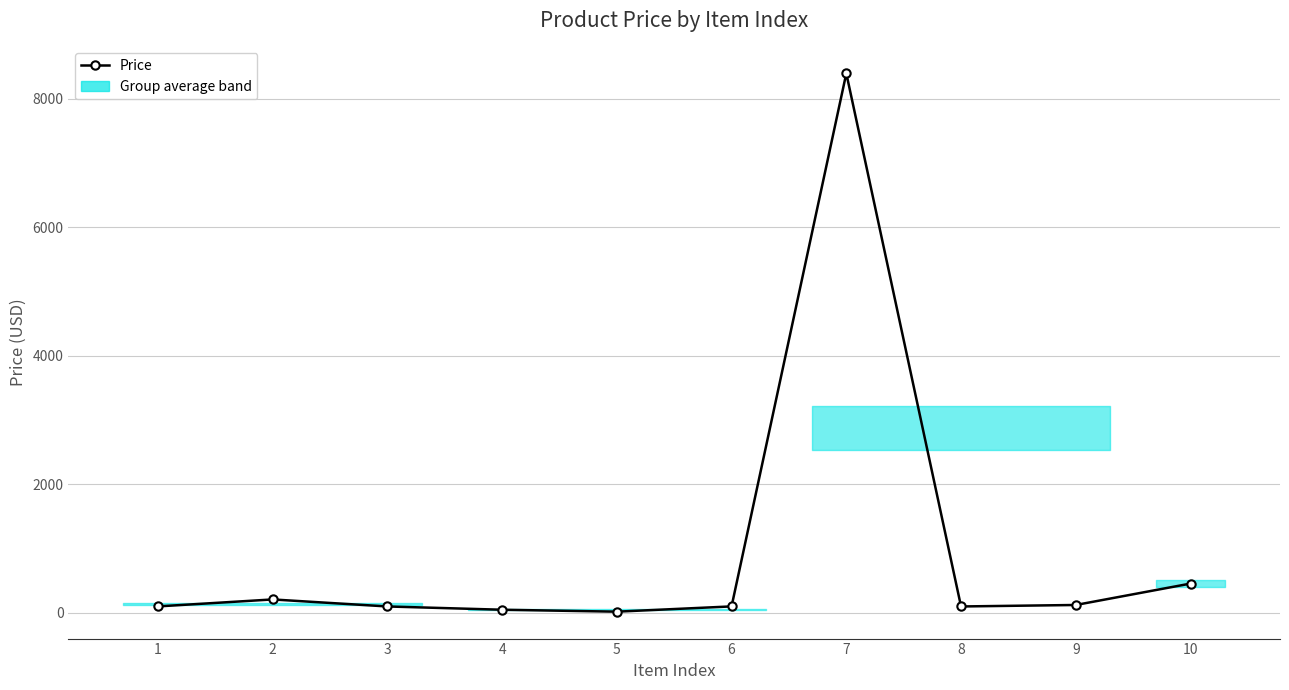

What is the average value?

965.1